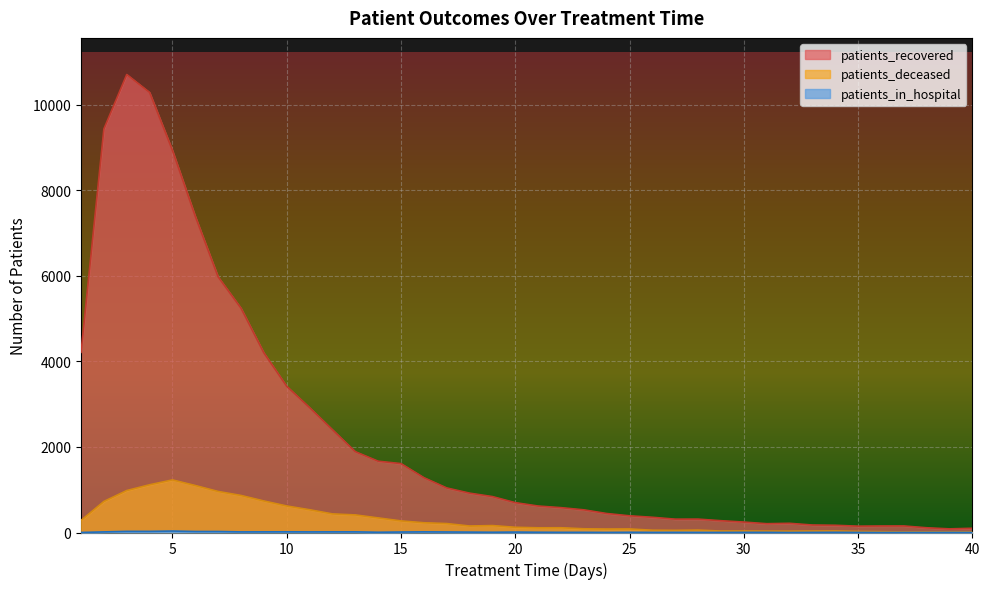

How many lines are shown in the chart?

3